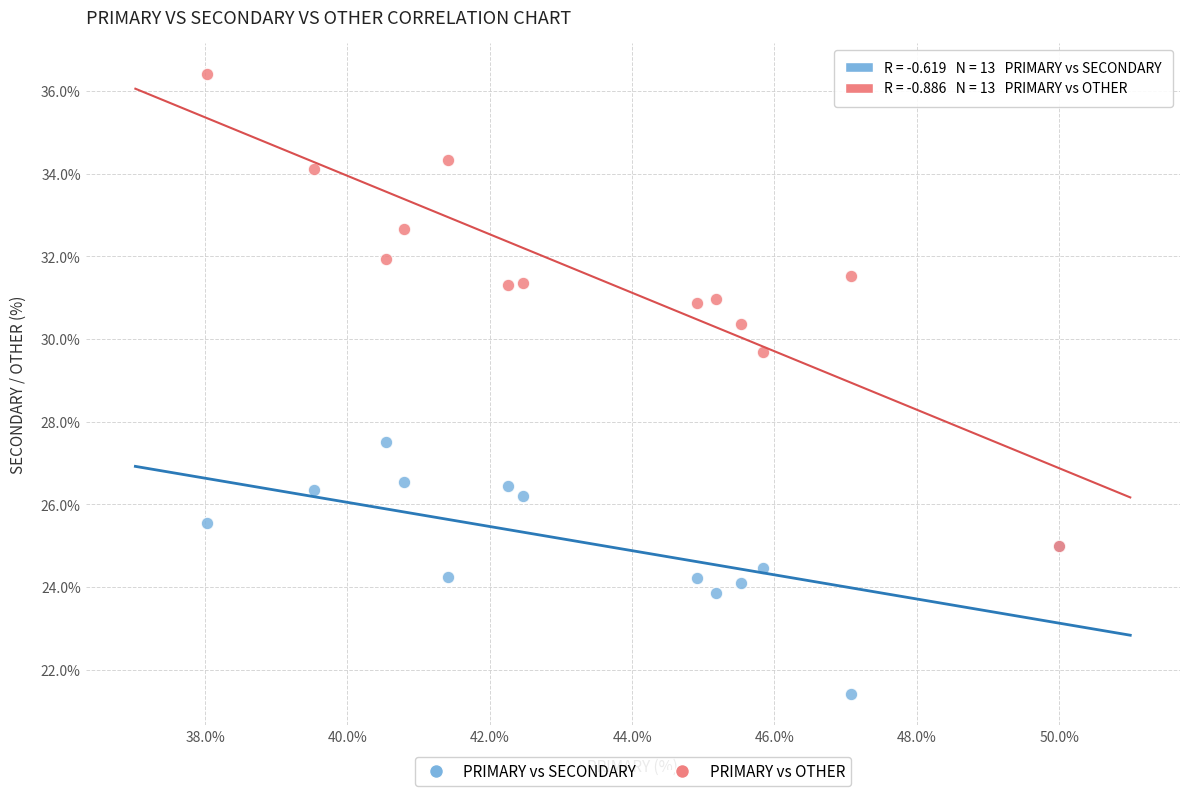

Across all series, what Y value is closest to 28?

27.5